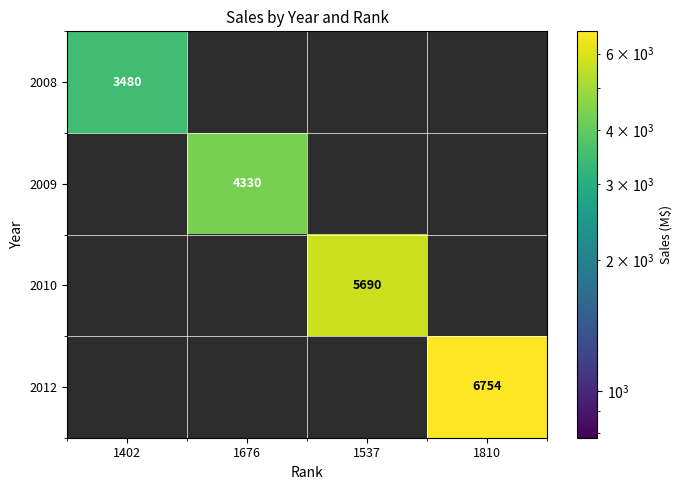

The value of 2012 at 1810 is 6754. True or false?

True